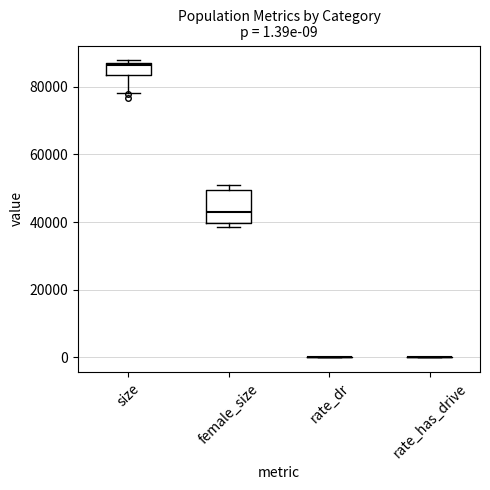

Comparing the boxes themselves (not the whiskers), which one is the tallest?

female_size